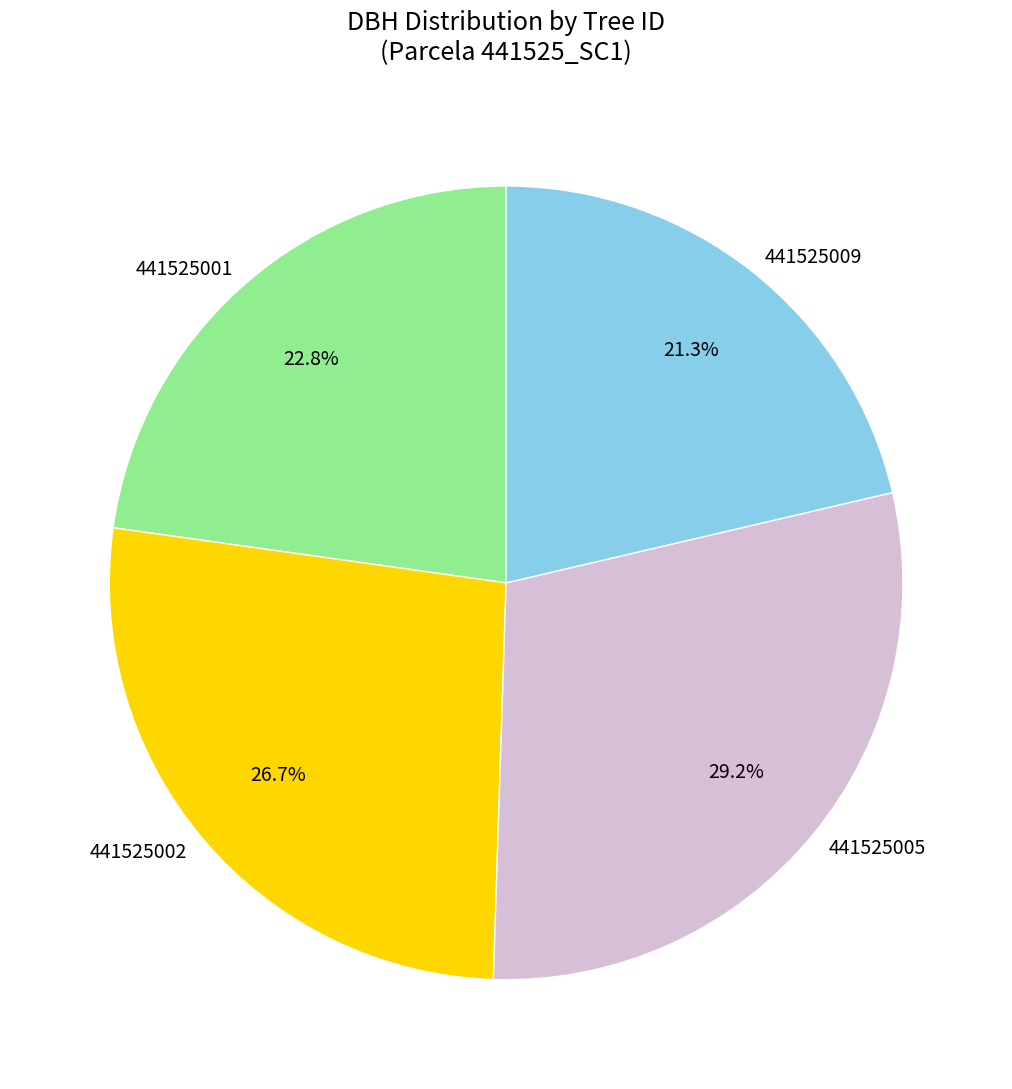

What is the ratio of the value at 441525005 to the value at 441525001?

1.3